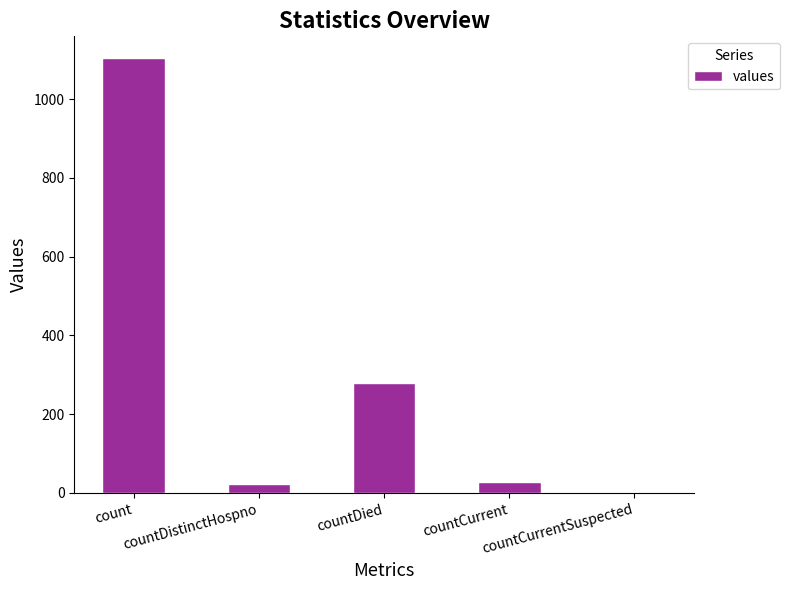

What is the maximum value shown in the chart?

1104